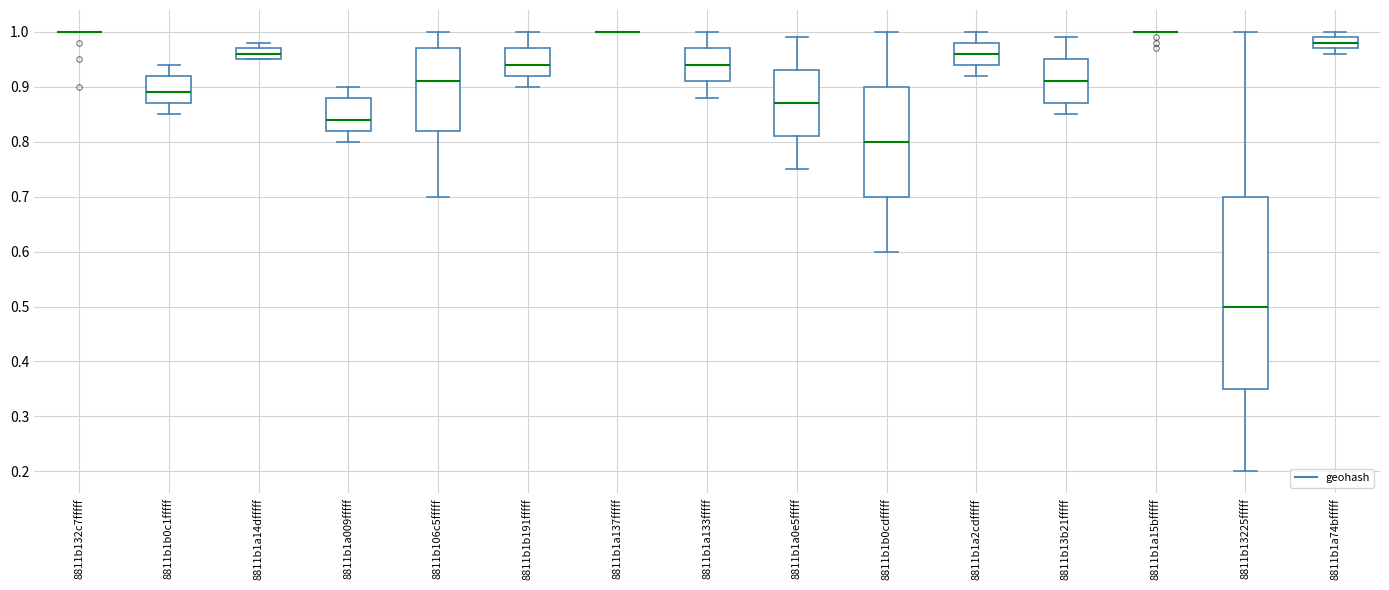

Reading left to right, read every box against the y-axis: the position of its median line, the range the box covers, and the ends of its whiskers. The values are not printed on the chart, so give them approximately, as read against the axis.

8811b132c7fffff: box collapsed to a line at 1.00, whiskers 1.00 to 1.00
8811b1b0c1fffff: median 0.89, box 0.87 to 0.92, whiskers 0.85 to 0.94
8811b1a14dfffff: median 0.96, box 0.95 to 0.97, whiskers 0.95 to 0.98
8811b1a009fffff: median 0.84, box 0.82 to 0.88, whiskers 0.80 to 0.90
8811b106c5fffff: median 0.91, box 0.82 to 0.97, whiskers 0.70 to 1.00
8811b1b191fffff: median 0.94, box 0.92 to 0.97, whiskers 0.90 to 1.00
8811b1a137fffff: box collapsed to a line at 1.00, whiskers 1.00 to 1.00
8811b1a133fffff: median 0.94, box 0.91 to 0.97, whiskers 0.88 to 1.00
8811b1a0e5fffff: median 0.87, box 0.81 to 0.93, whiskers 0.75 to 0.99
8811b1b0cdfffff: median 0.80, box 0.70 to 0.90, whiskers 0.60 to 1.00
8811b1a2cdfffff: median 0.96, box 0.94 to 0.98, whiskers 0.92 to 1.00
8811b13b21fffff: median 0.91, box 0.87 to 0.95, whiskers 0.85 to 0.99
8811b1a15bfffff: box collapsed to a line at 1.00, whiskers 1.00 to 1.00
8811b13225fffff: median 0.50, box 0.35 to 0.70, whiskers 0.20 to 1.00
8811b1a74bfffff: median 0.98, box 0.97 to 0.99, whiskers 0.96 to 1.00